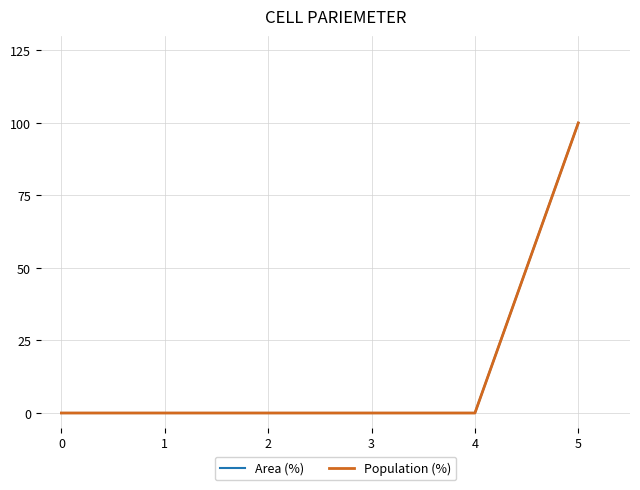

Does the chart display data point markers on the line(s)?

No